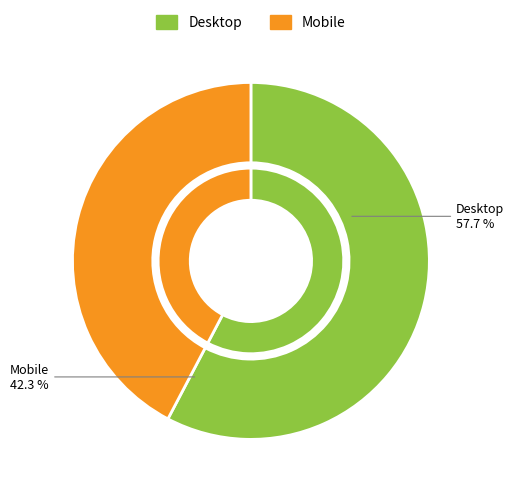

How many slices are in this pie chart?

2